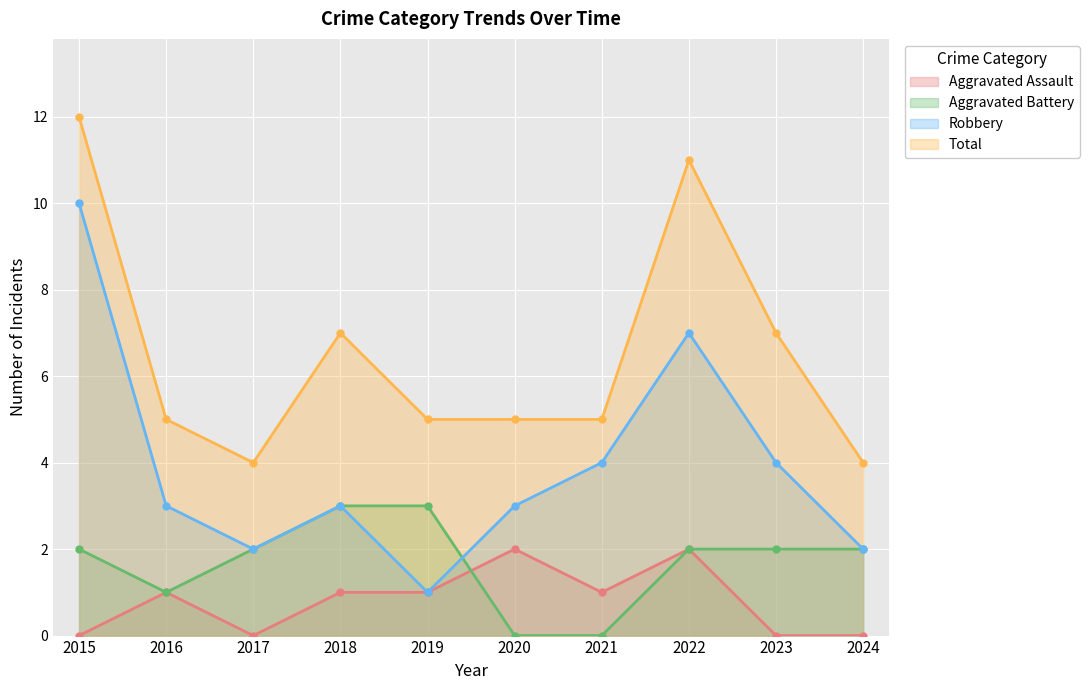

How many values in the Aggravated Battery series are below 2?

3